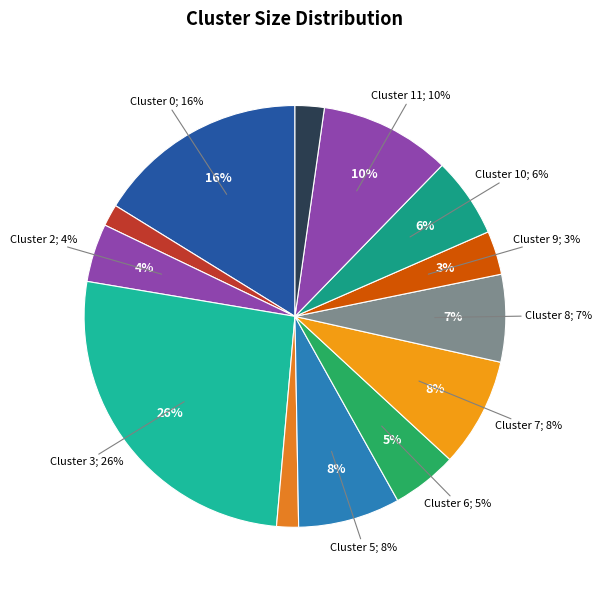

How many slices are in this pie chart?

13